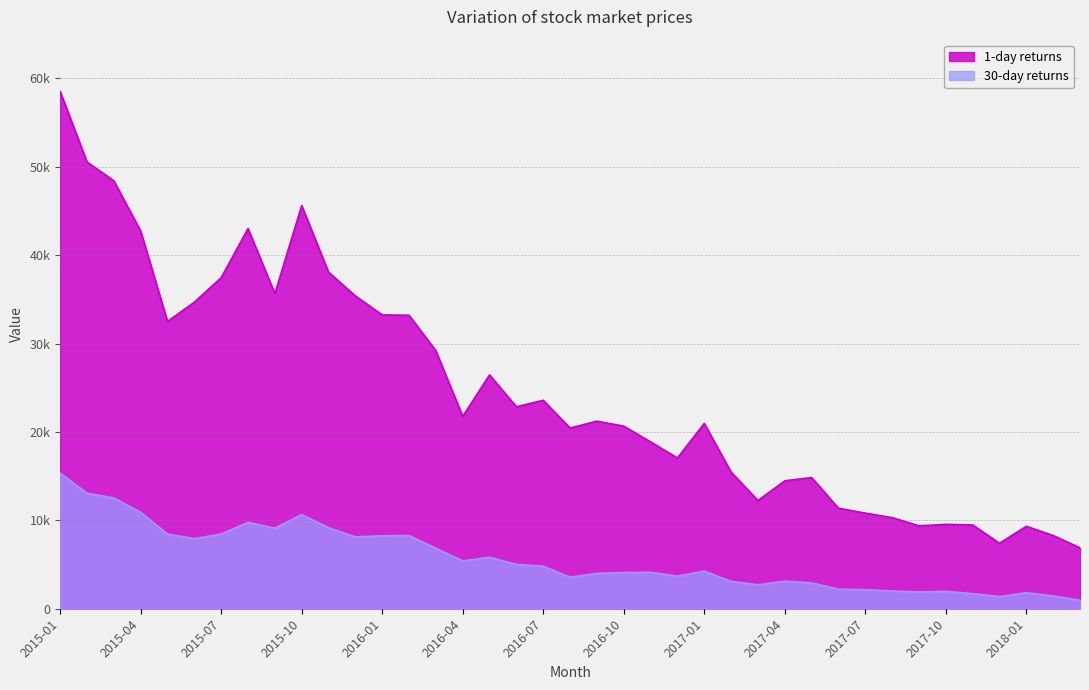

List the series in order of their overall mean, highest first.

1, 30